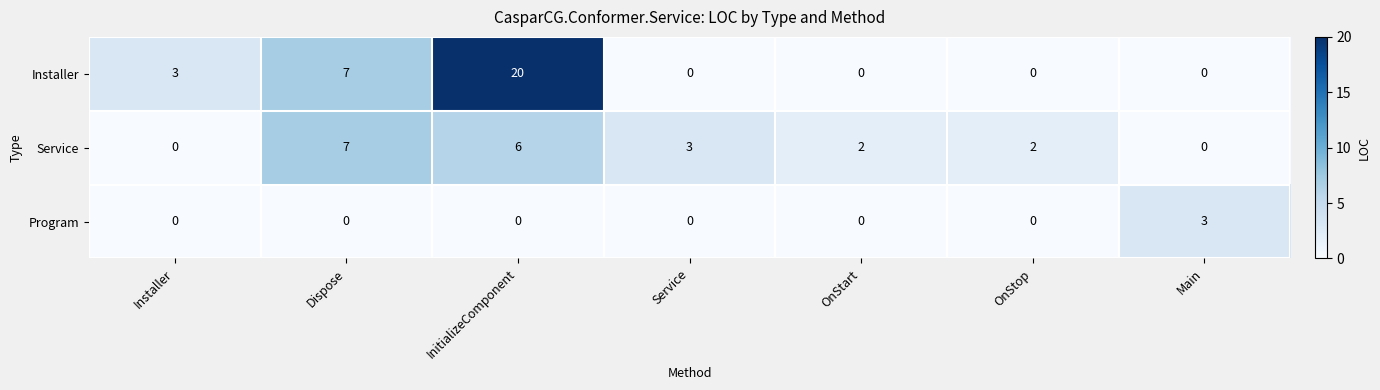

Reading right to left, what are all the values shown in this chart?

Installer: 0	0	0	0	20	7	3
Service: 0	2	2	3	6	7	0
Program: 3	0	0	0	0	0	0